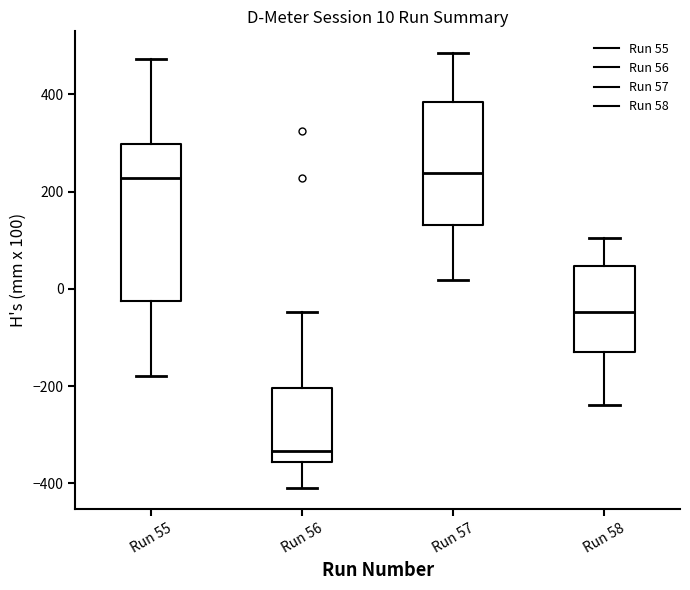

Which box is the tallest, from its lower edge to its upper edge?

Run 55